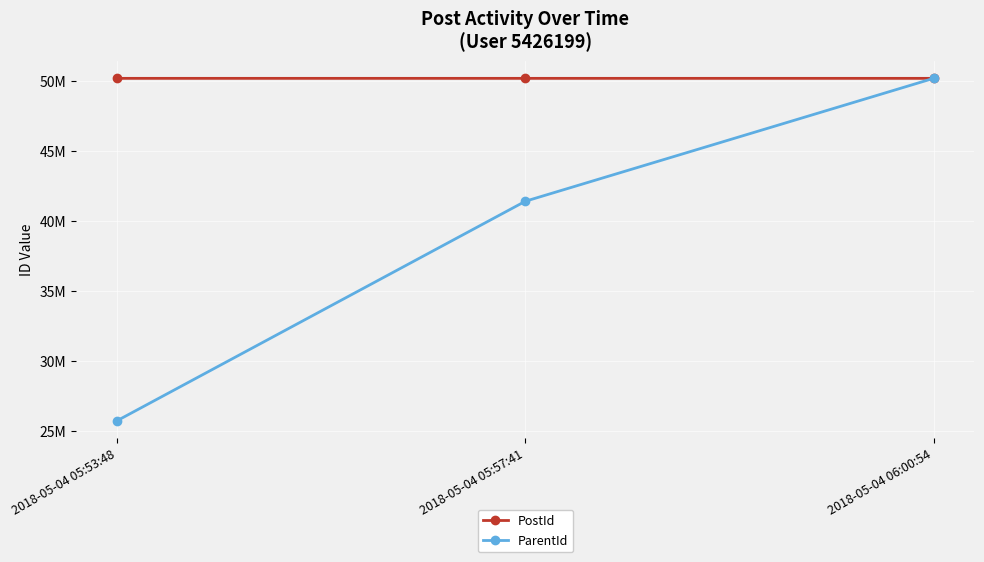

What is the total value across all series at 2018-05-04 05:53:48?

75905352